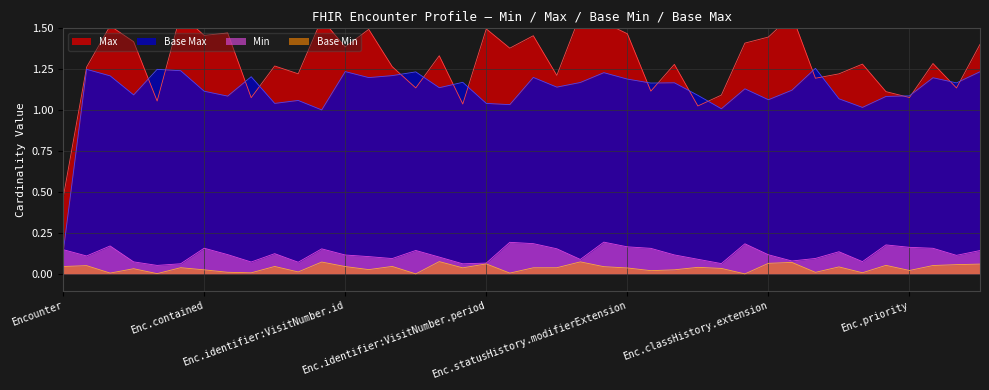

What is the average value of the Base Max series?

1